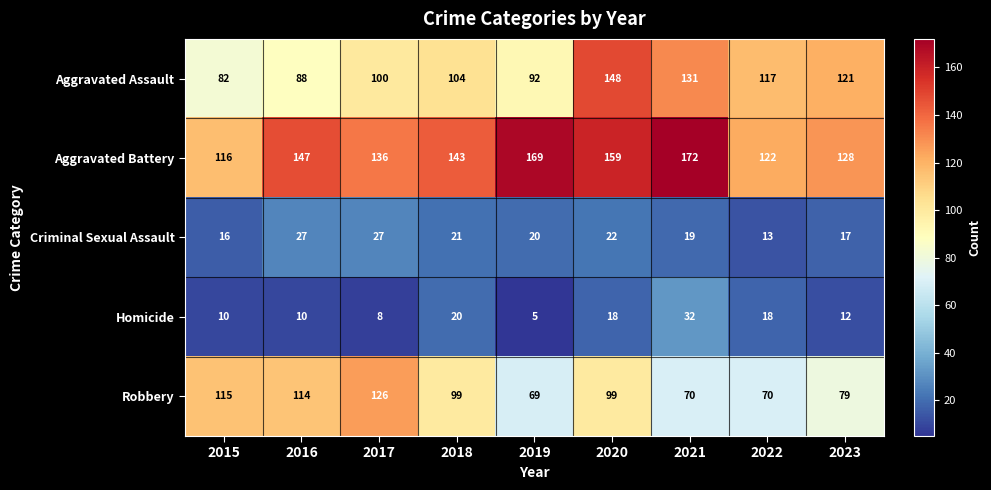

Which category has the highest value in the Homicide series?

2021